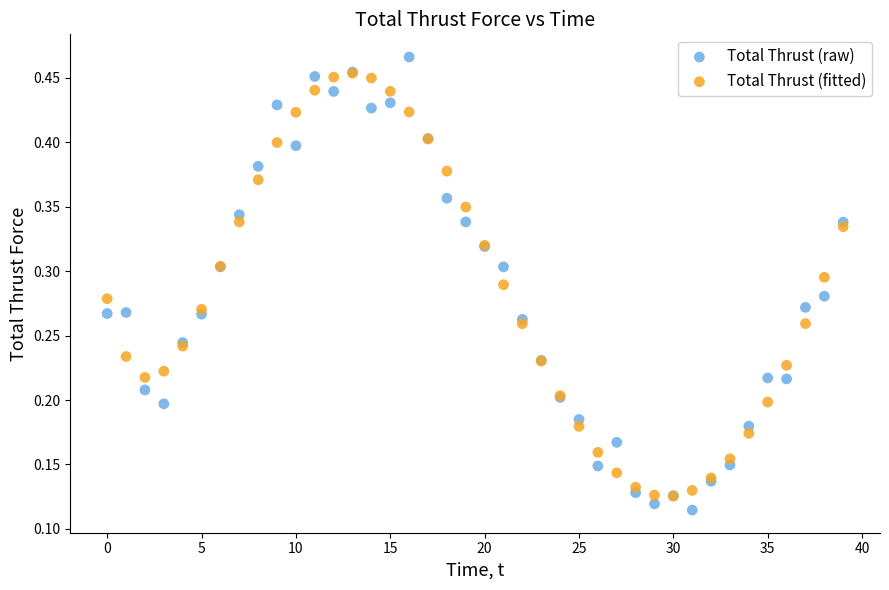

What are all the series names shown in the legend?

Total Thrust (raw), Total Thrust (fitted)